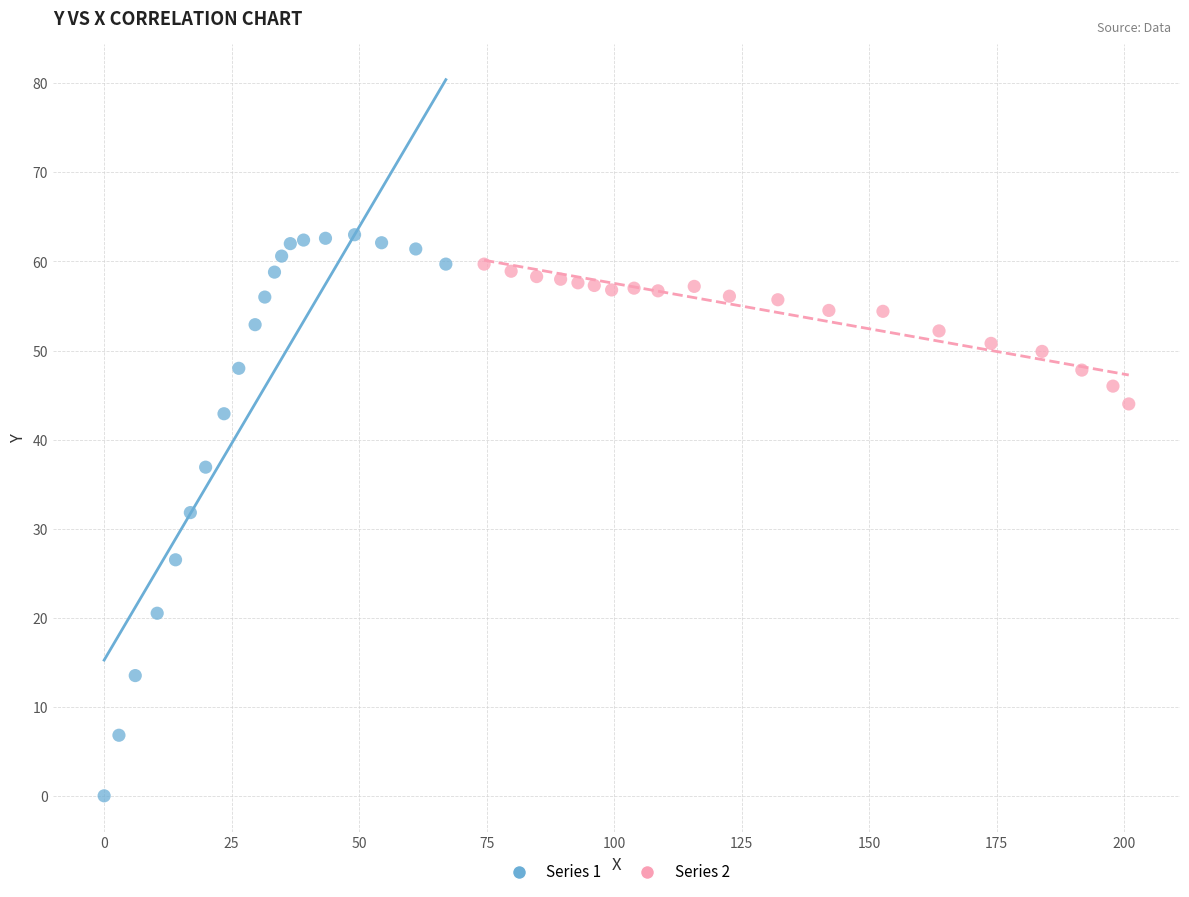

Which series has the largest Y range (max minus min)?

Series 1